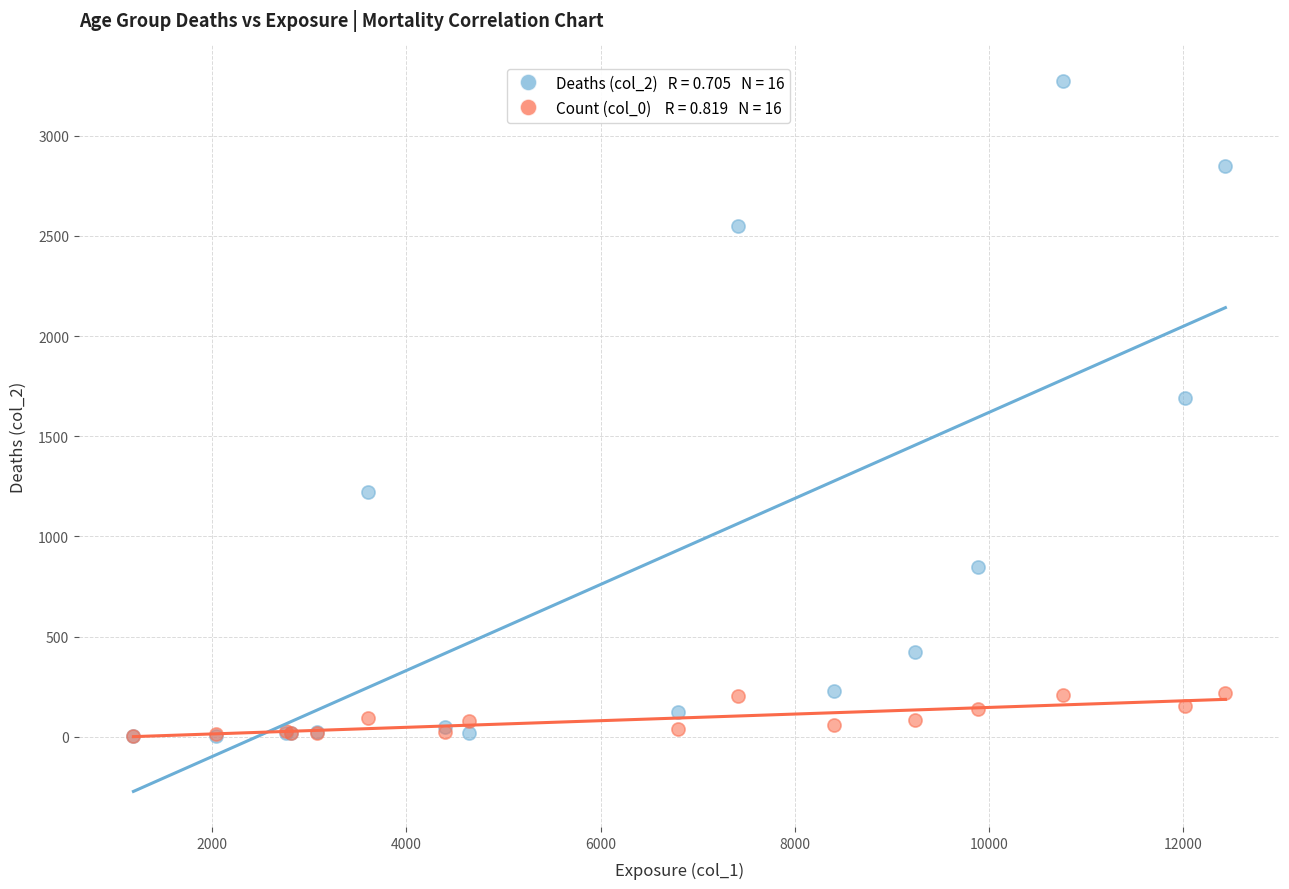

Across all series, what Y value is closest to 1638?

1690